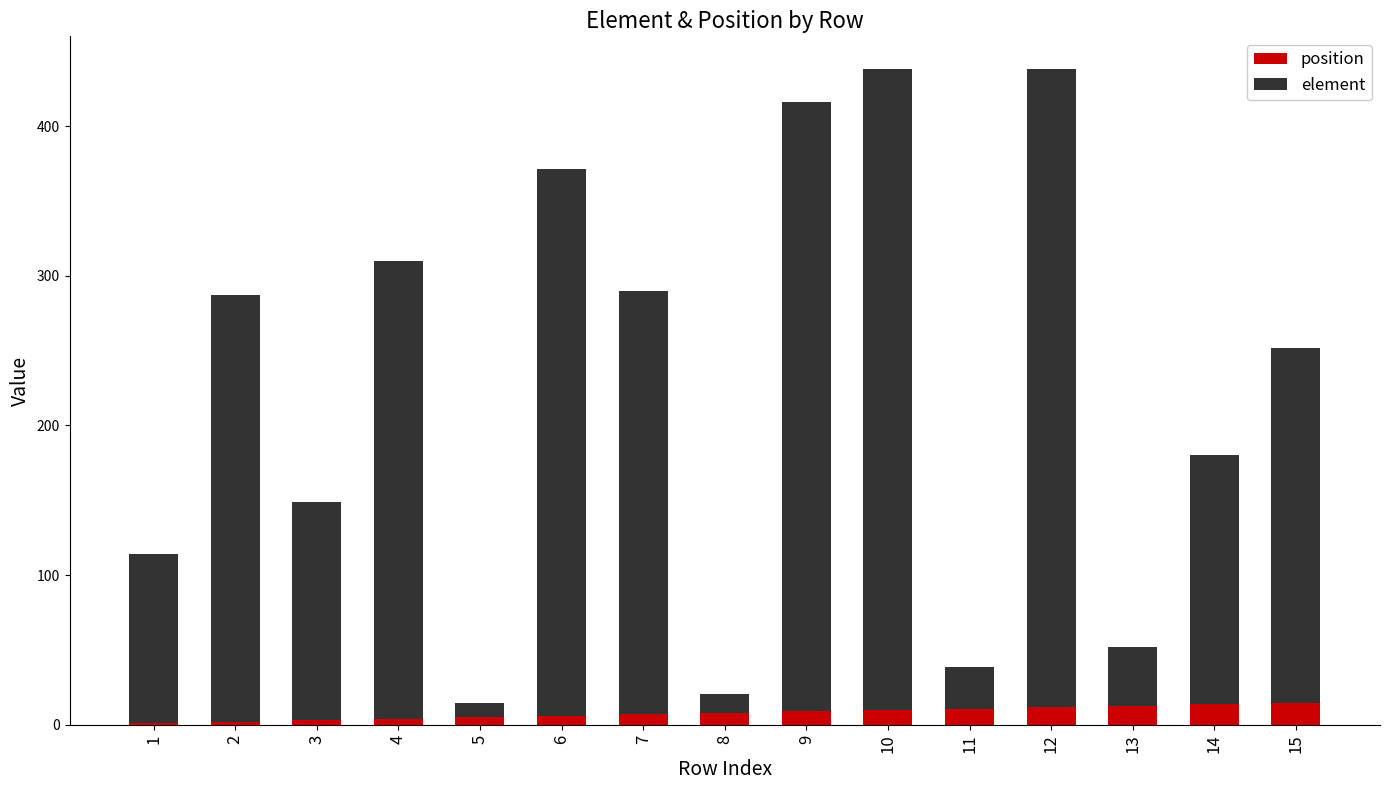

The value of position at 11 is 11. True or false?

True